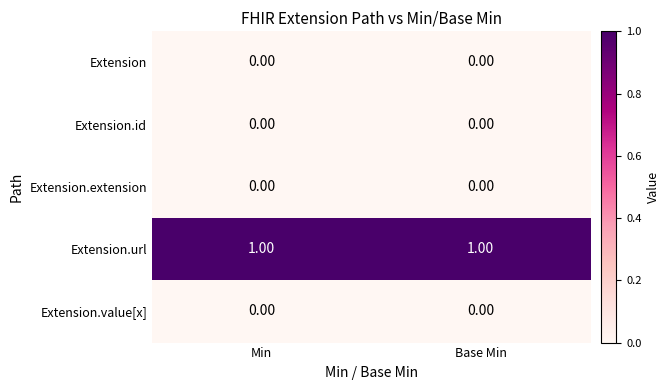

What is the difference between the highest and lowest values at Min?

1